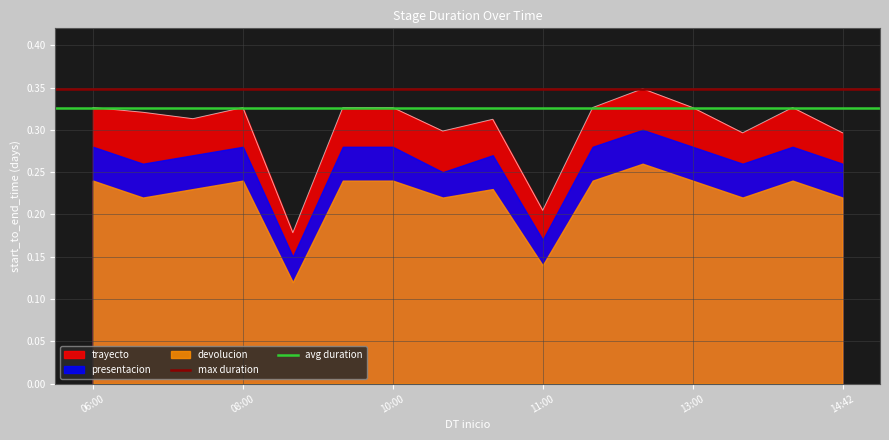

What is the sum of all avg duration values?

0.7